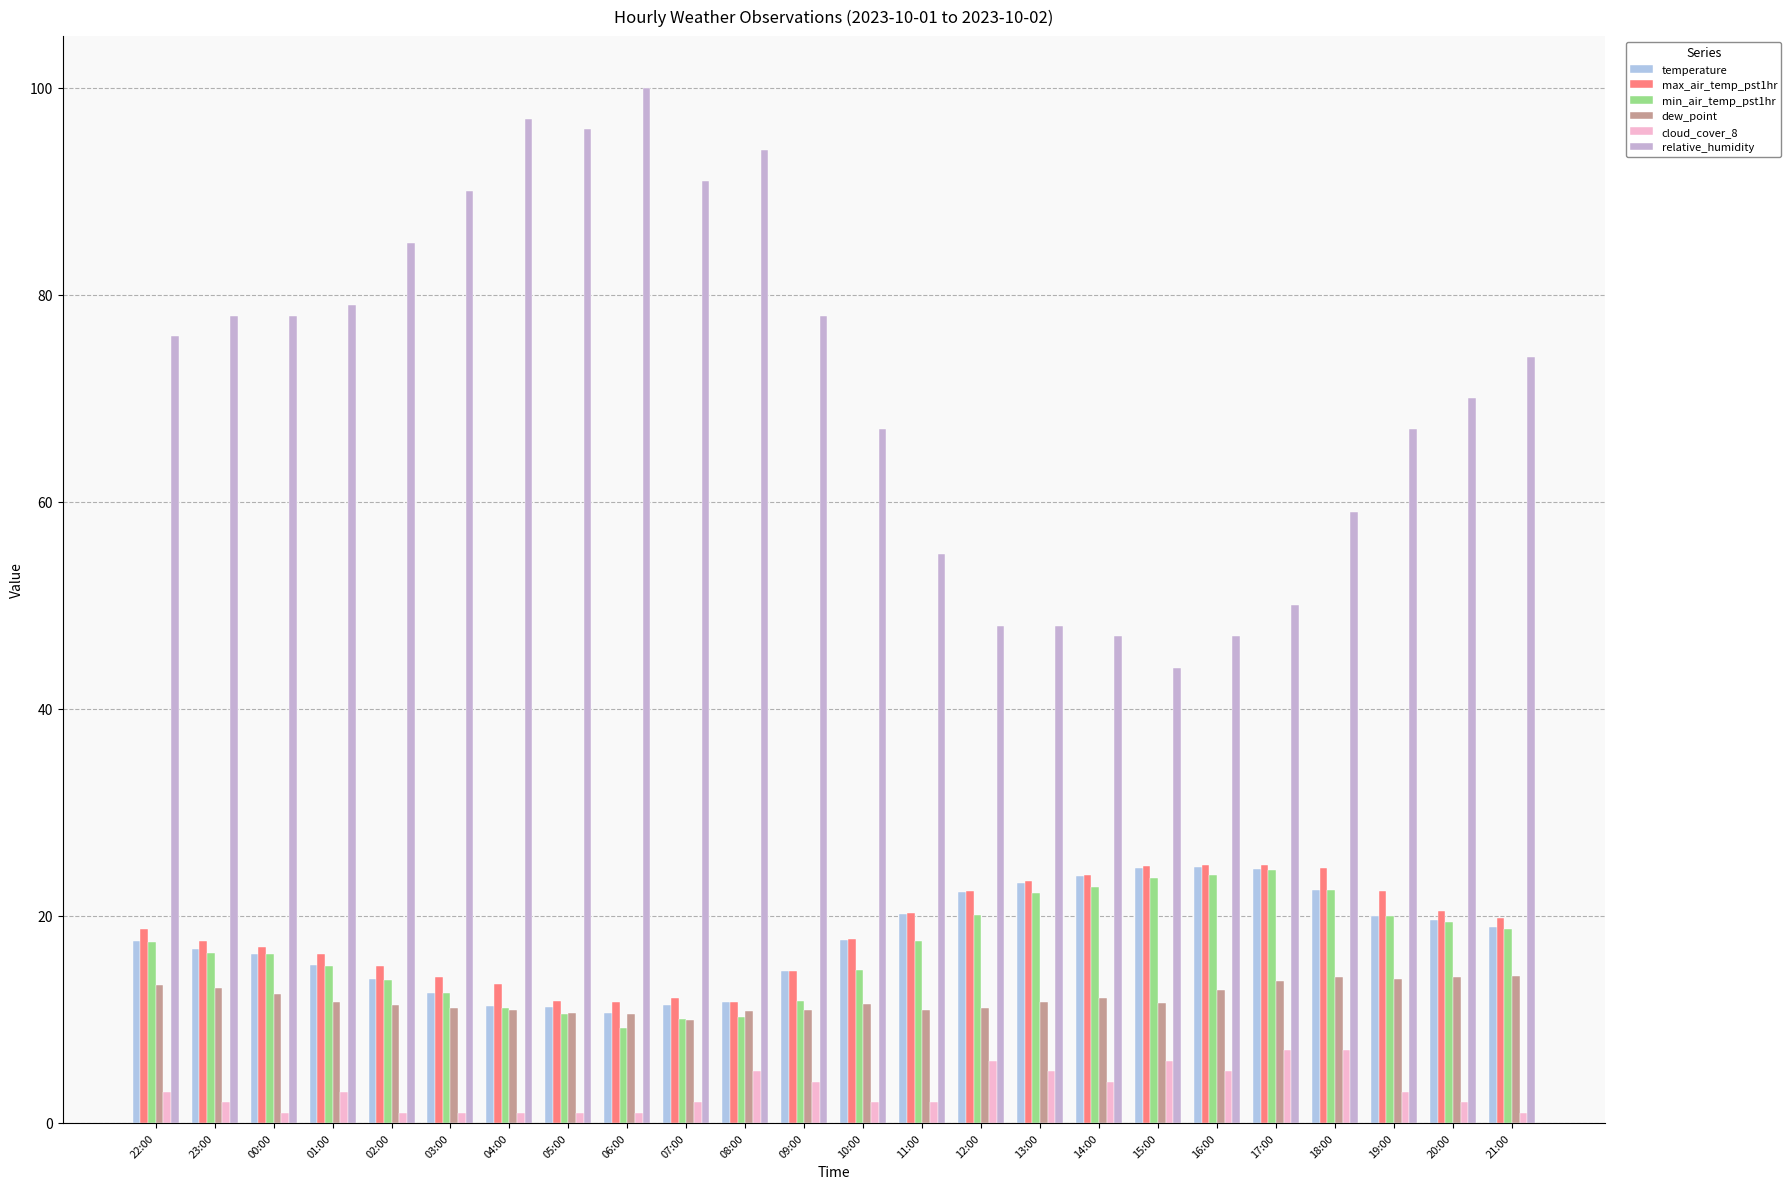

At which label does min_air_temp_pst1hr reach its minimum?

06:00